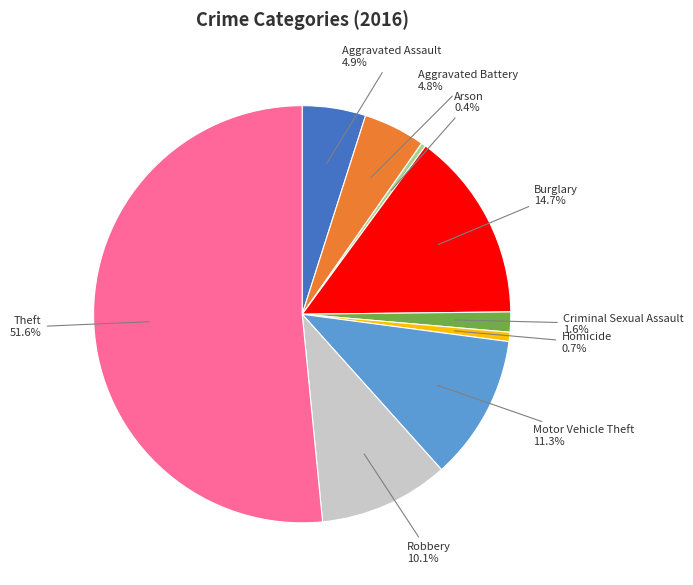

Which has a higher value, Homicide or Robbery?

Robbery